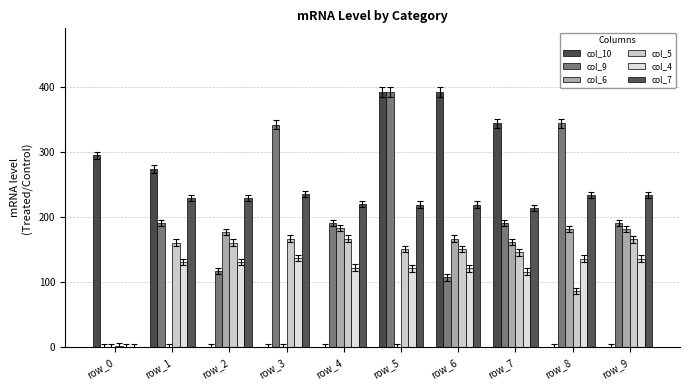

How many groups of bars are there?

10